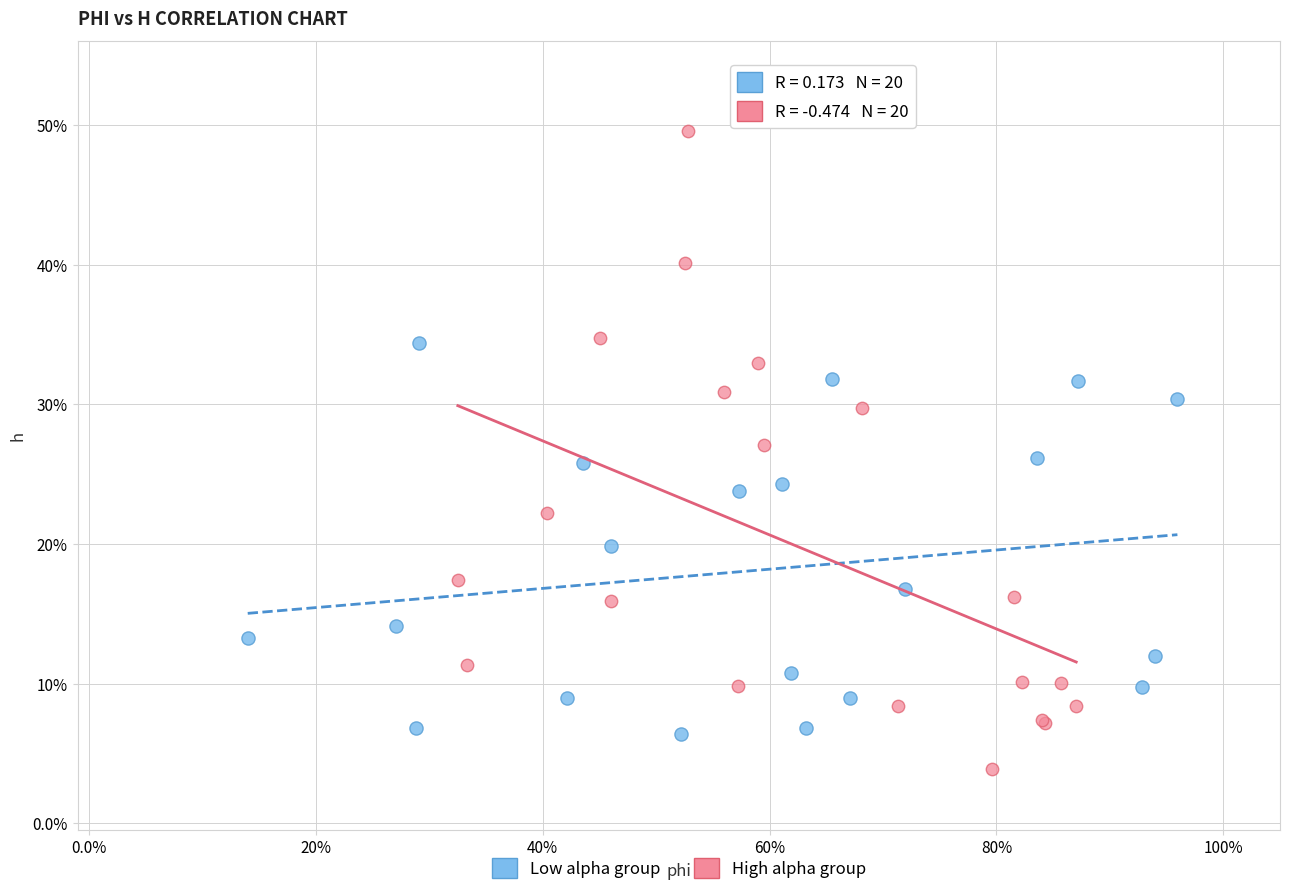

Which series reaches the minimum Y coordinate?

High alpha group